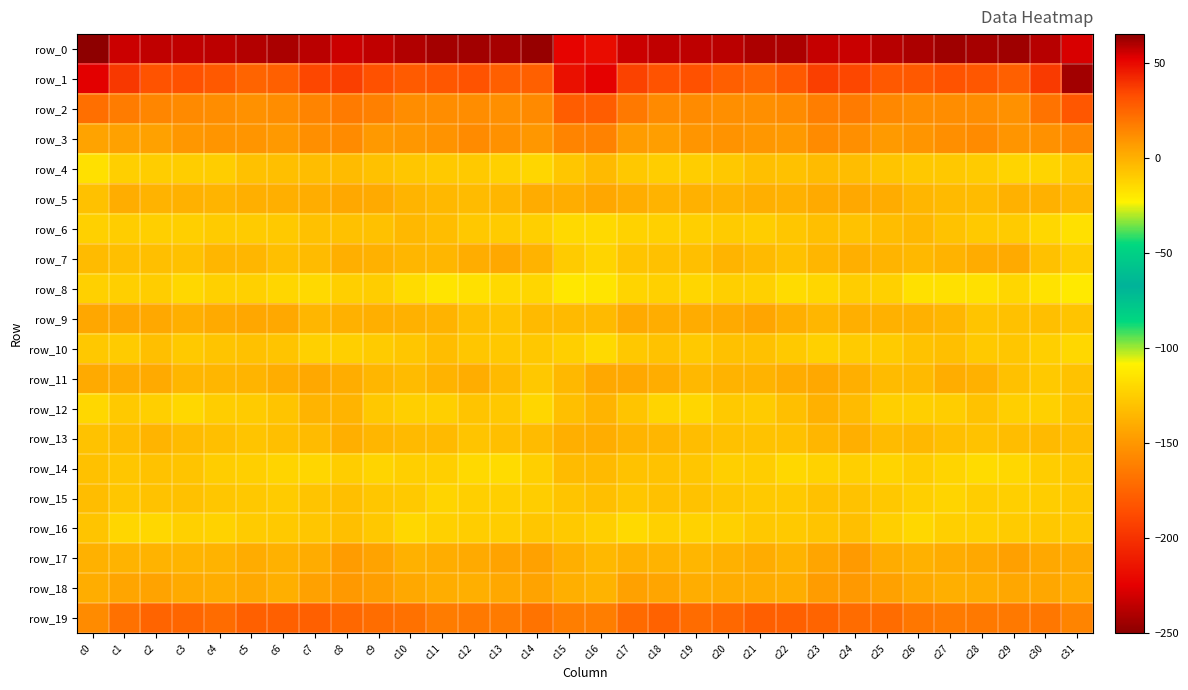

What is the lowest value of the row_4 series?

-17.3